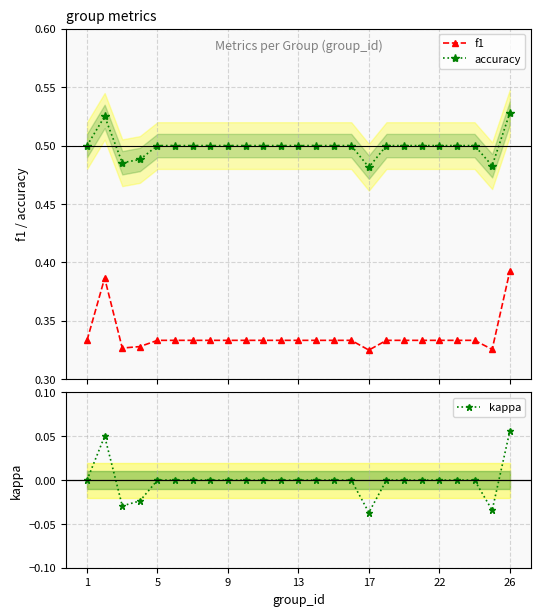

Count the accuracy values in the range 0 to 1.

25